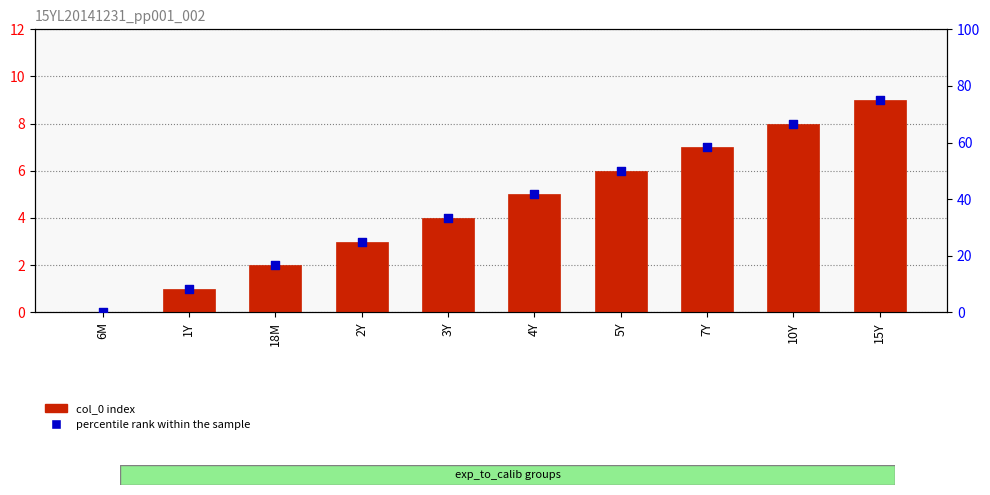

Which series contains the highest Y value?

percentile rank within the sample